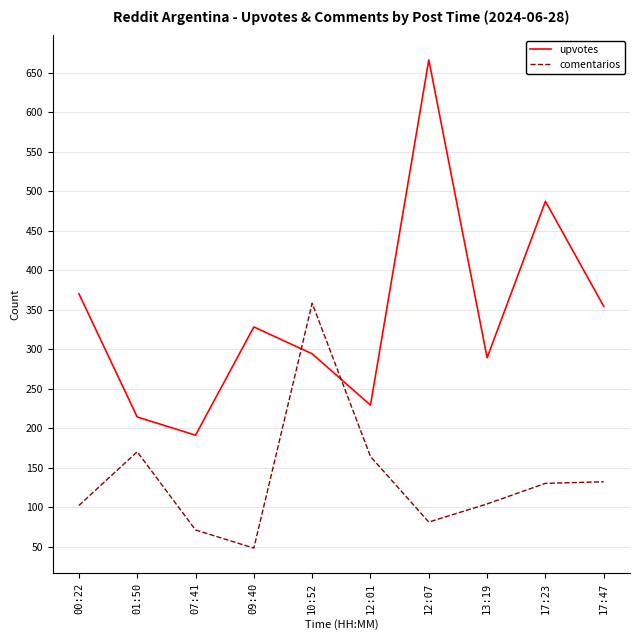

Where do comentarios and upvotes first cross each other?

09:40 and 10:52